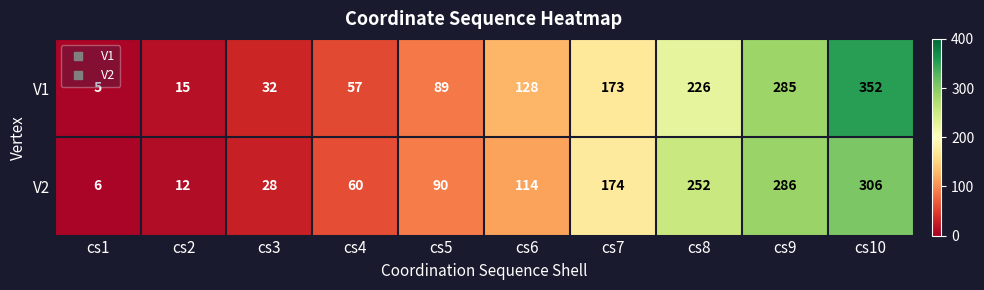

The value of V2 at cs8 is 452. True or false?

False